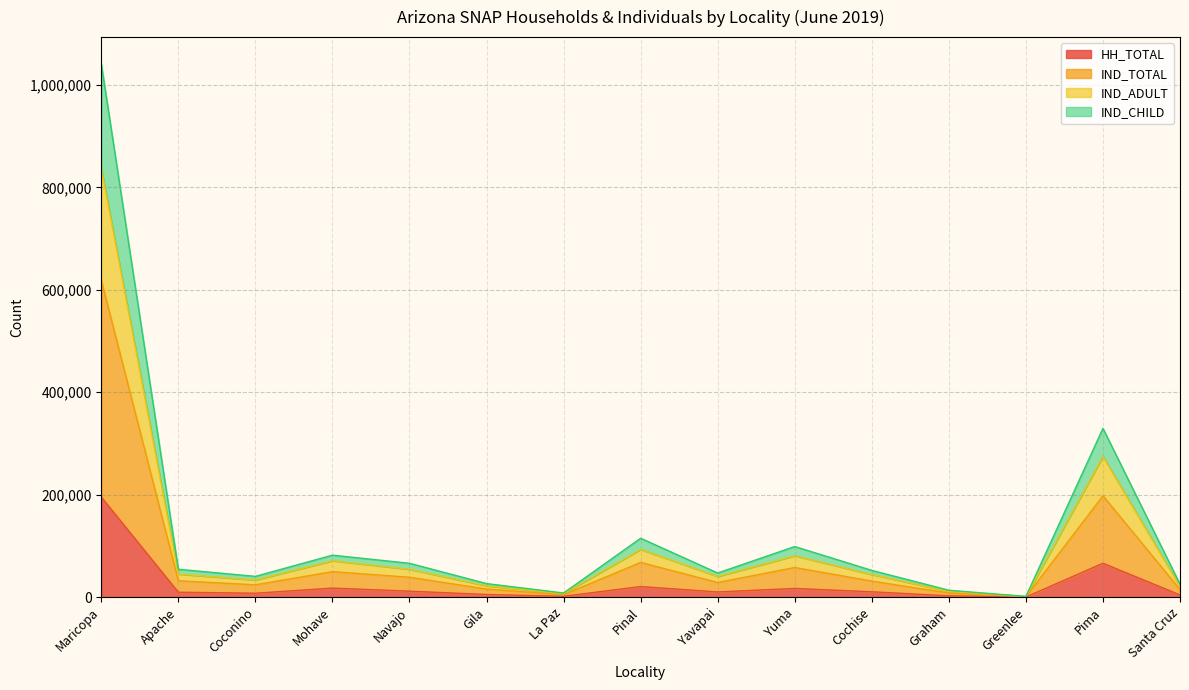

At which category is the sum across all series the highest?

Maricopa